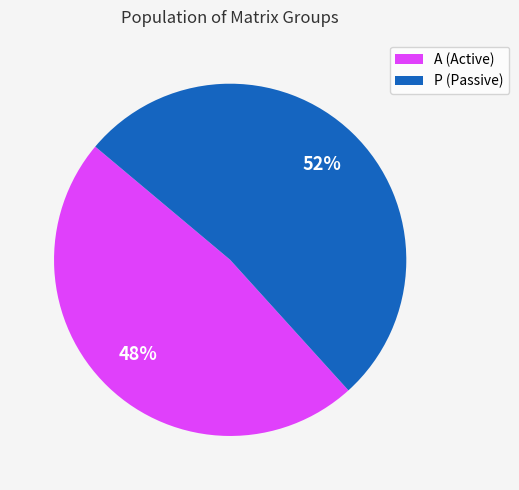

Count the number of slices in the pie.

2